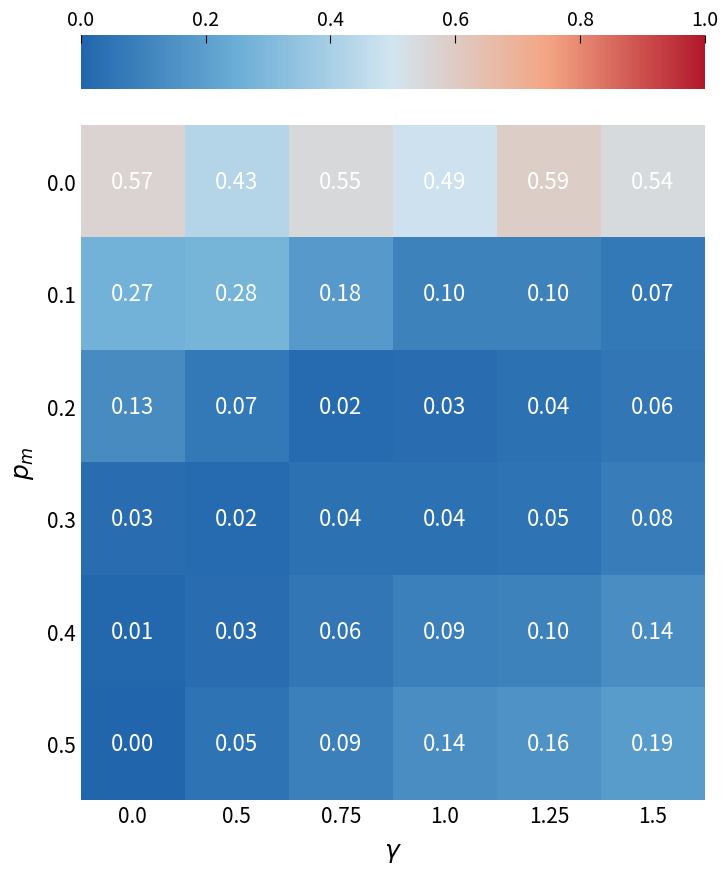

Count the number of data series in this chart.

6